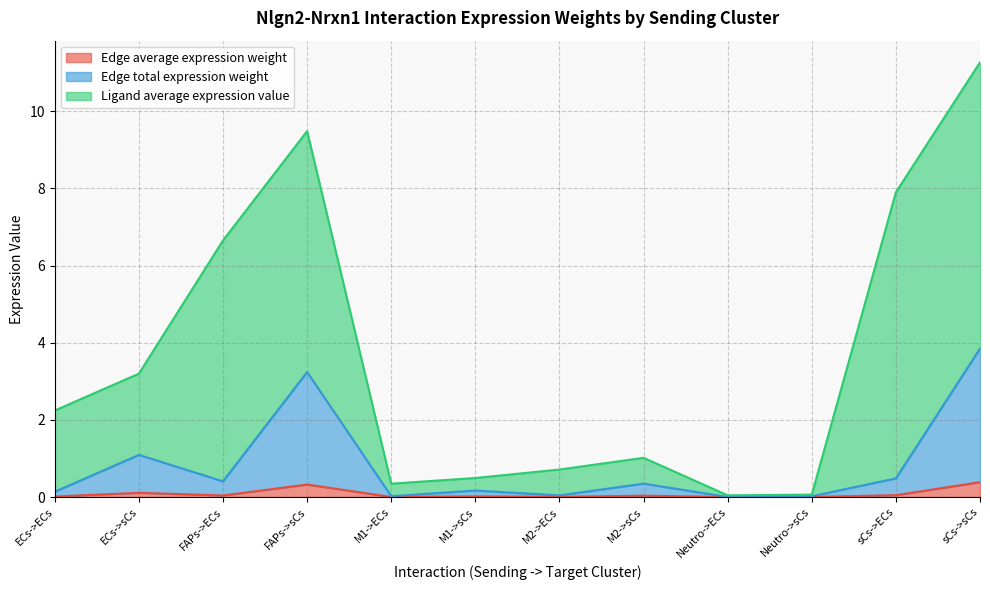

What are all the series names shown in the legend?

Edge average expression weight, Edge total expression weight, Ligand average expression value